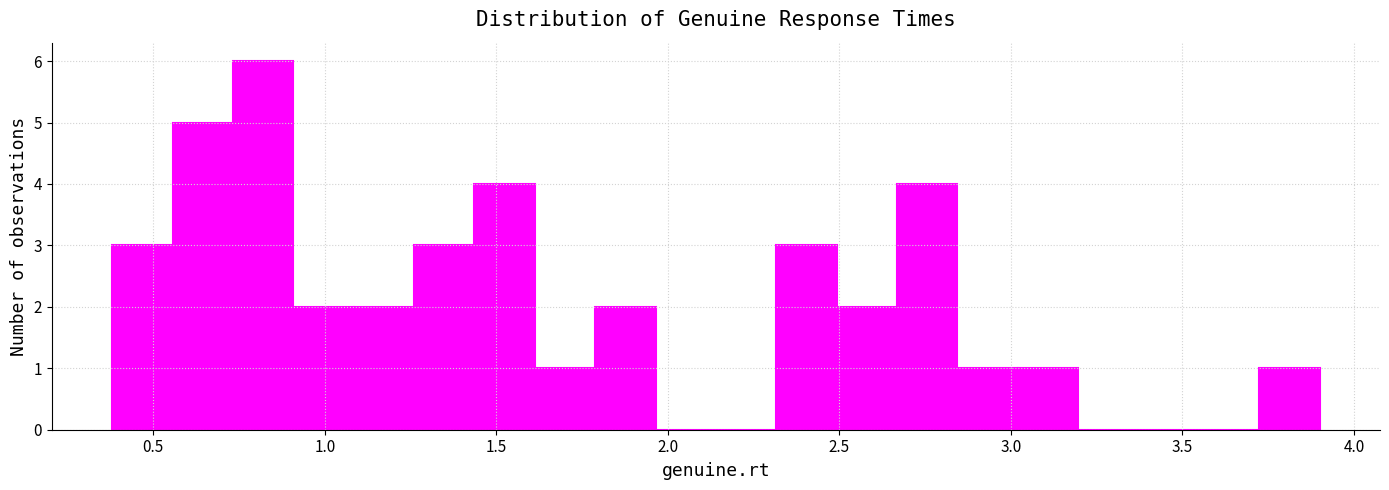

Around what value on the x-axis is the tallest bar? Give the approximate position of its centre, as read against the axis.

0.80